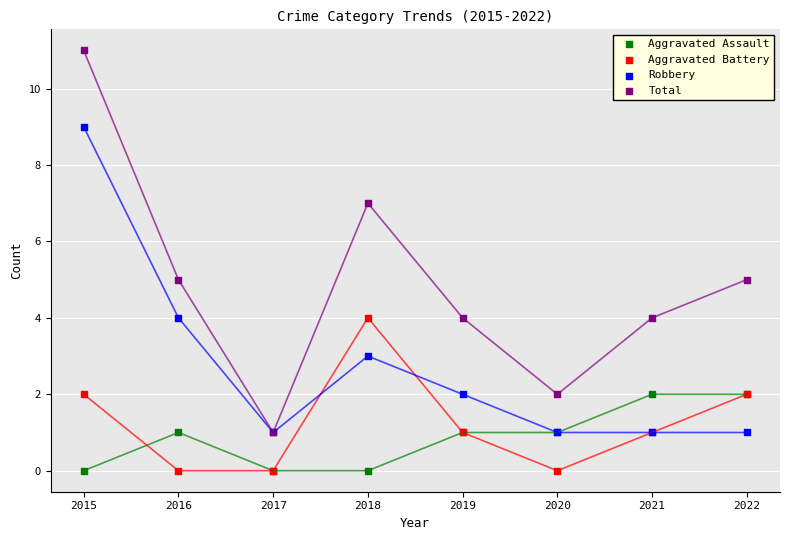

Which series has the widest spread of Y values?

Total